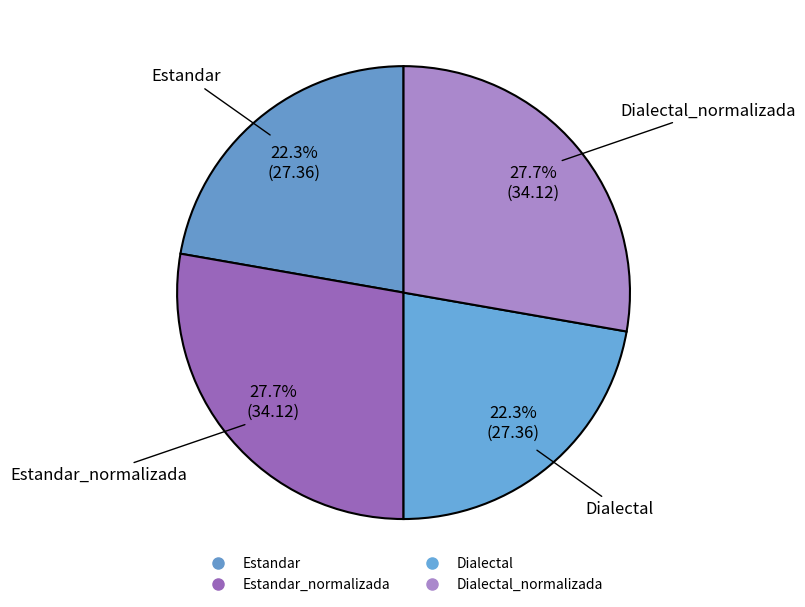

How many segments does this pie chart have?

4